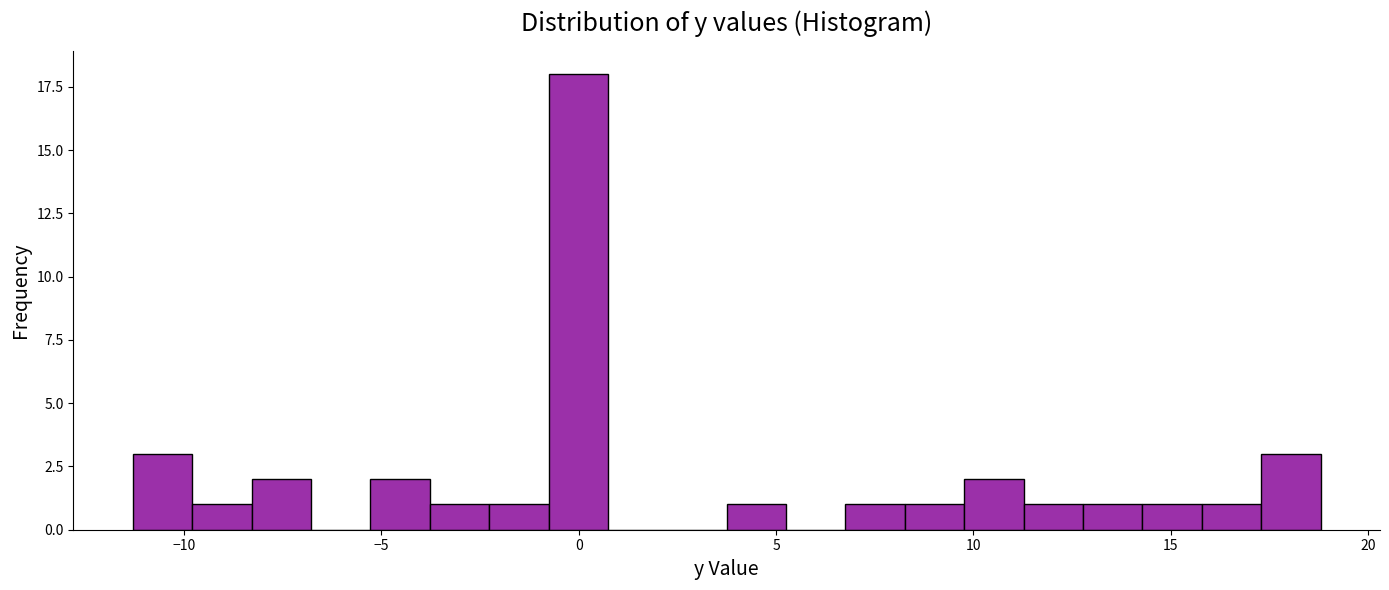

Around what value on the x-axis is the tallest bar? Give the approximate position of its centre, as read against the axis.

0.0